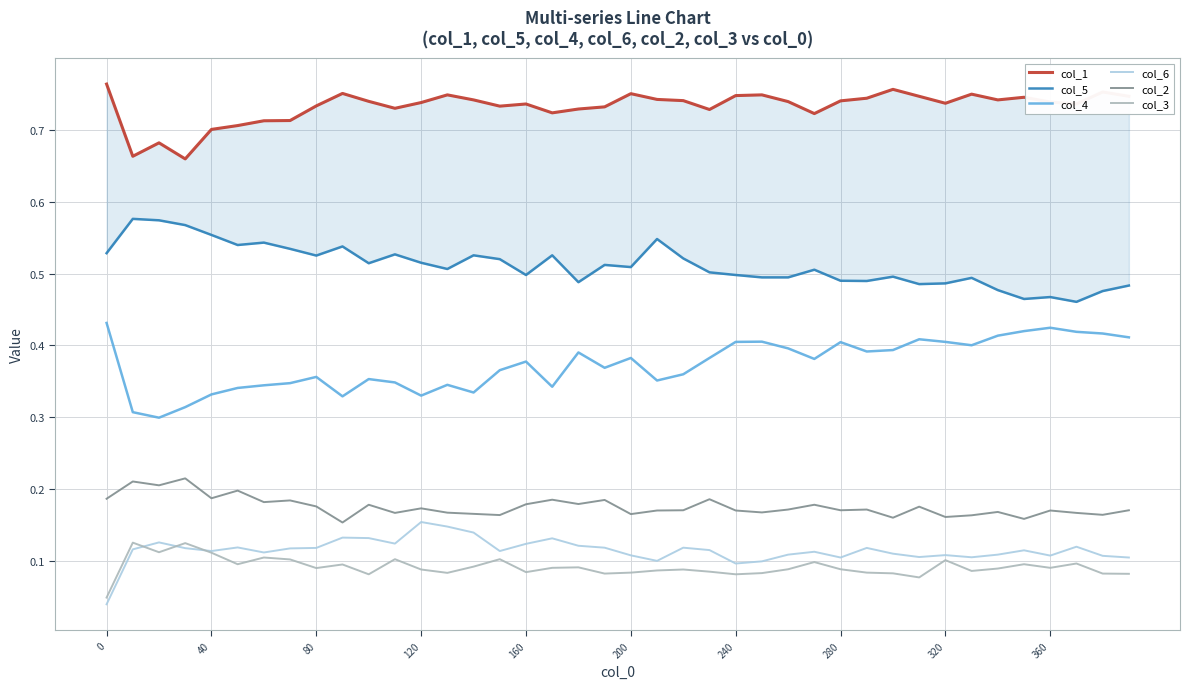

True or false: col_4 and col_6 cross at least once.

False